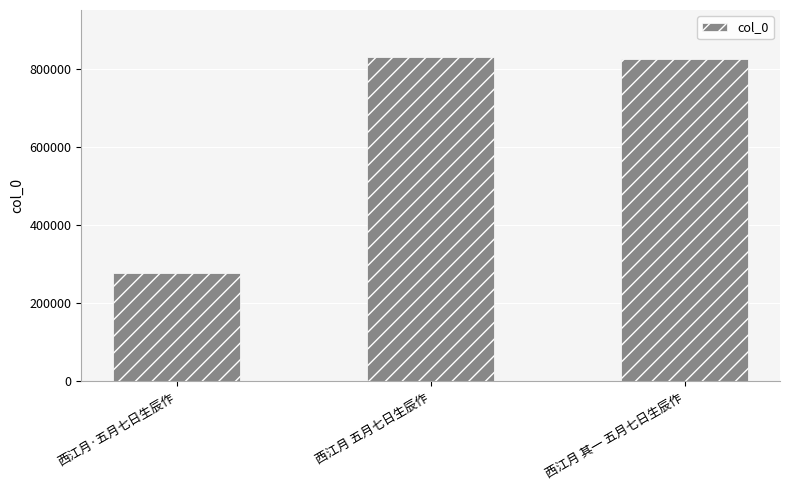

How many series are shown in this chart?

1